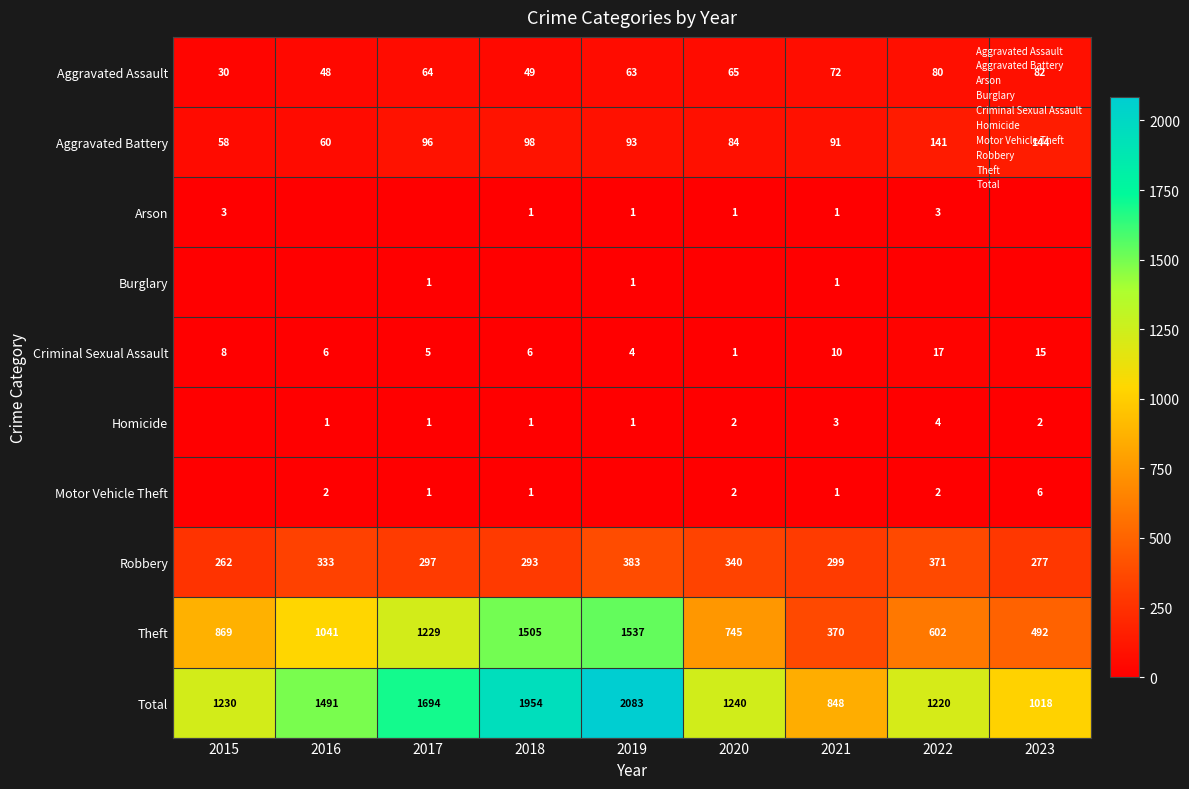

What is the maximum value for Robbery?

383